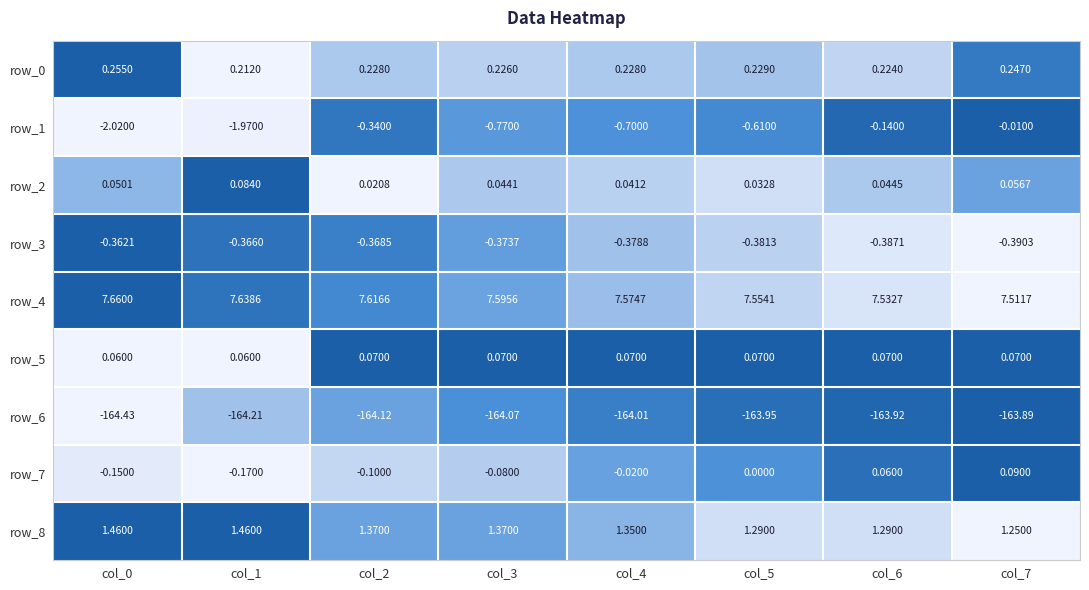

Is the value of row_2 at col_4 greater than the value of row_8 at col_2?

No